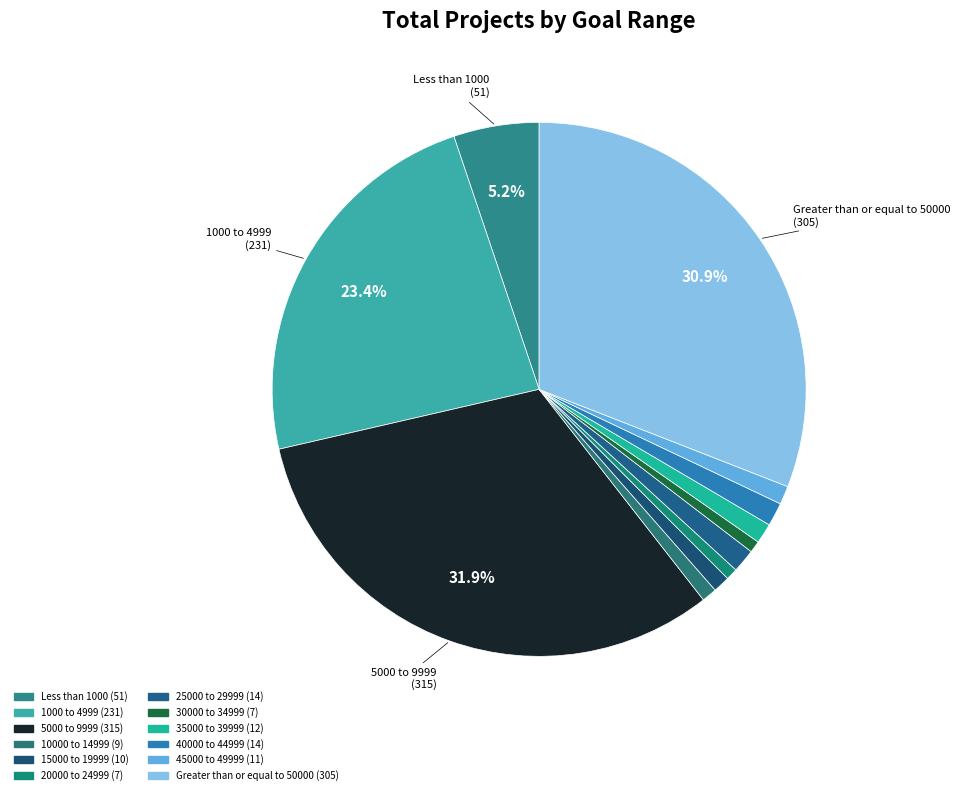

How many slices are in this pie chart?

12